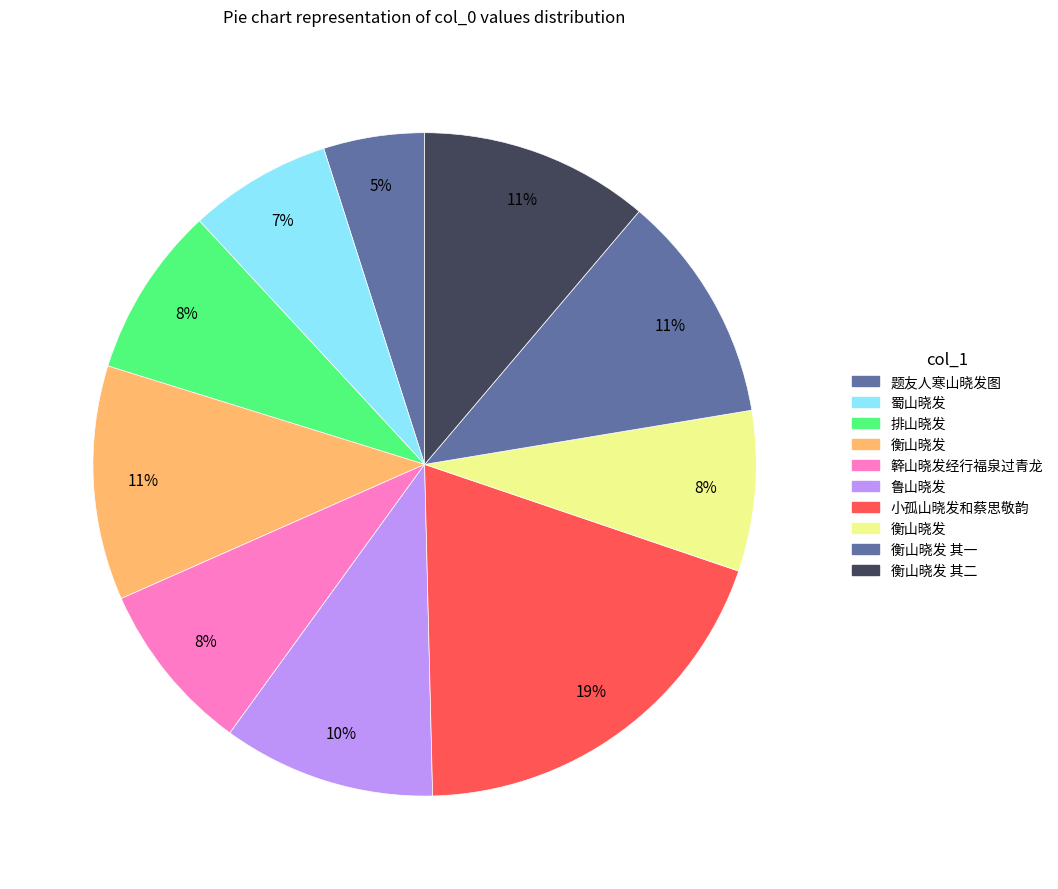

Count the number of slices in the pie.

10